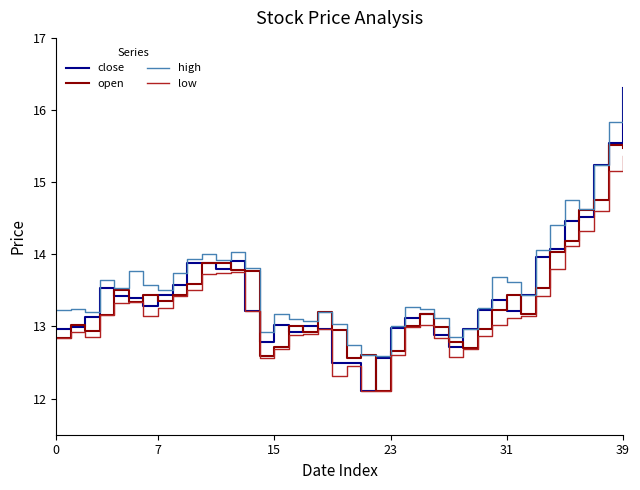

Which series has the largest range (max minus min)?

close